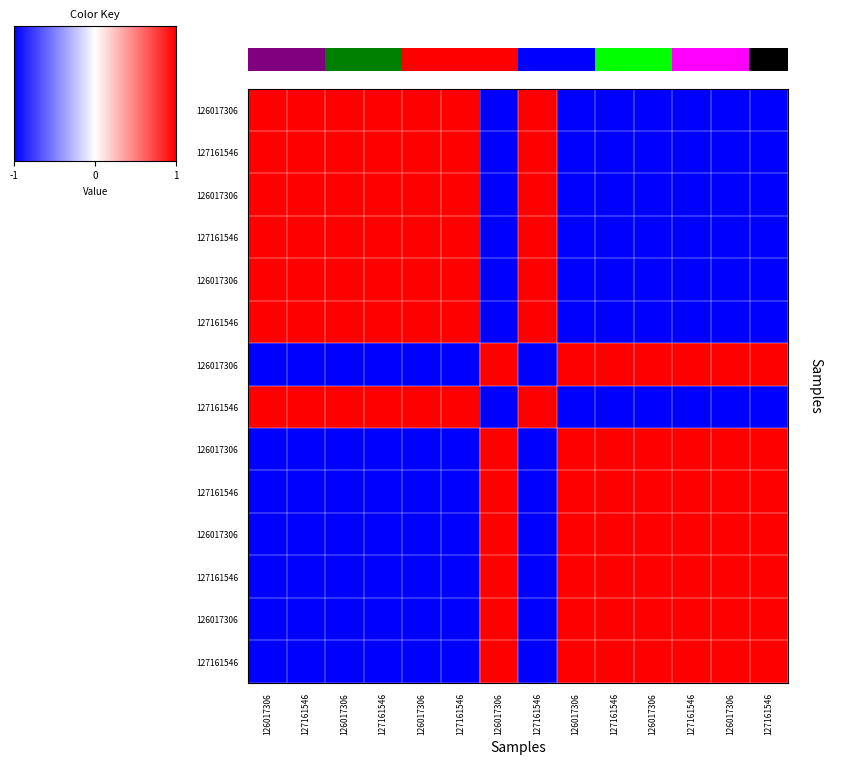

At which category is the sum across all series the highest?

126017306